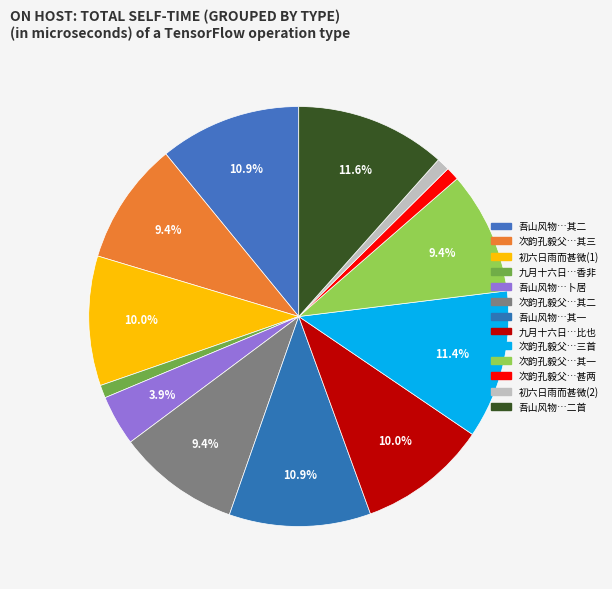

How many segments does this pie chart have?

13